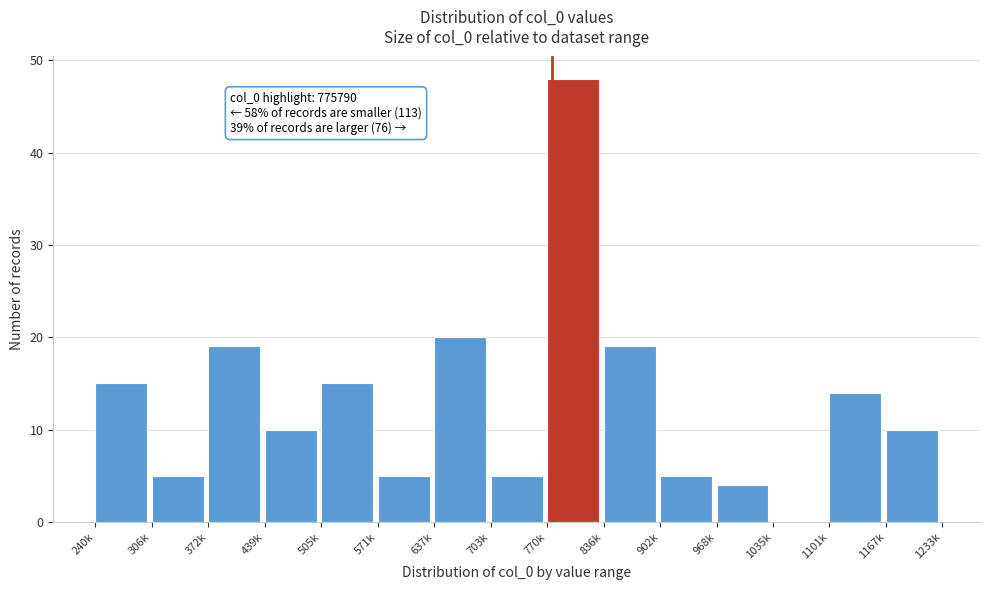

Reading left to right, extract all data points from this chart.

240k=15	306k=5	372k=19	439k=10	505k=15	571k=5	637k=20	703k=5	770k=48	836k=19	902k=5	968k=4	1035k=0	1101k=14	1167k=10